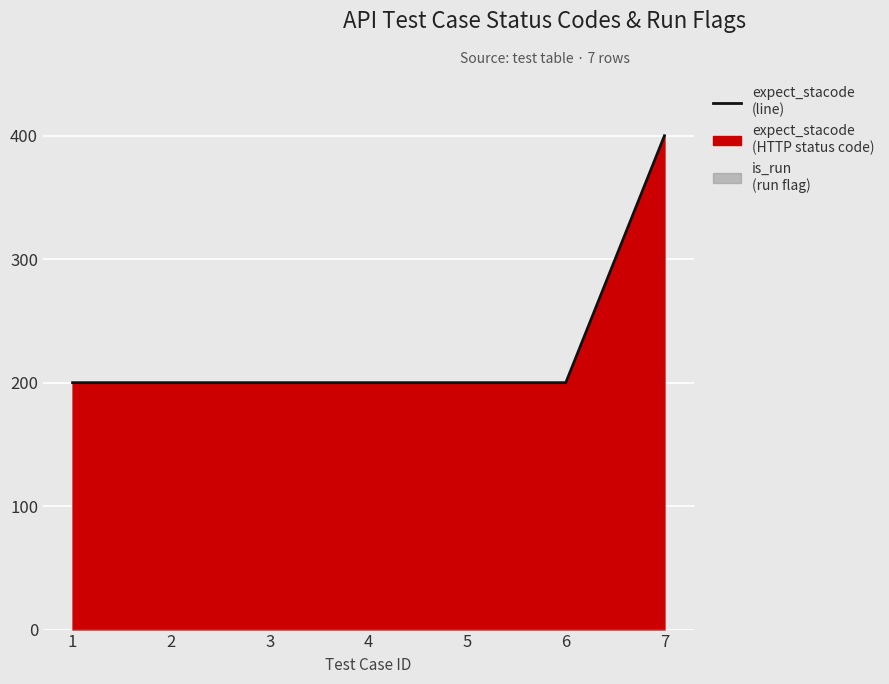

True or false: the data has more than 2 interior local peaks.

False